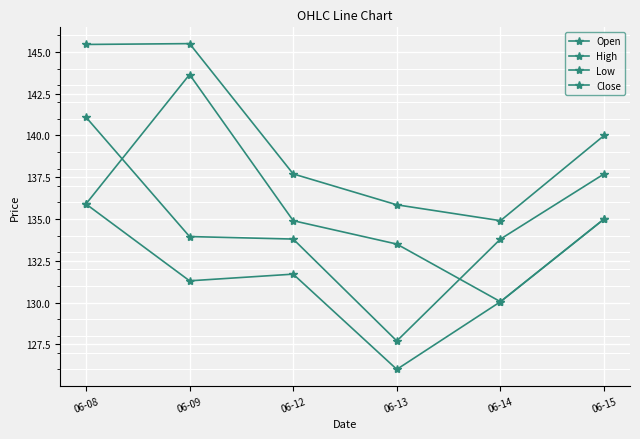

At which label does Open reach its minimum?

06-14